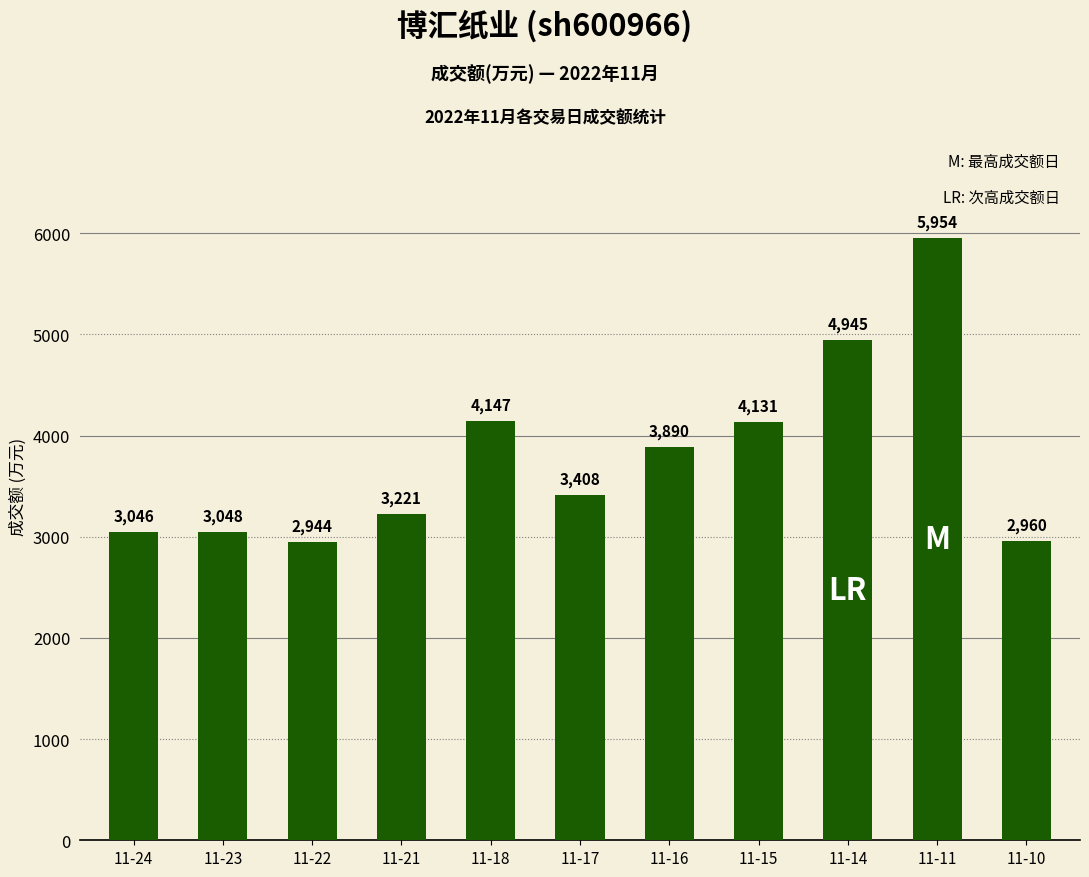

What is the maximum value shown in the chart?

5954